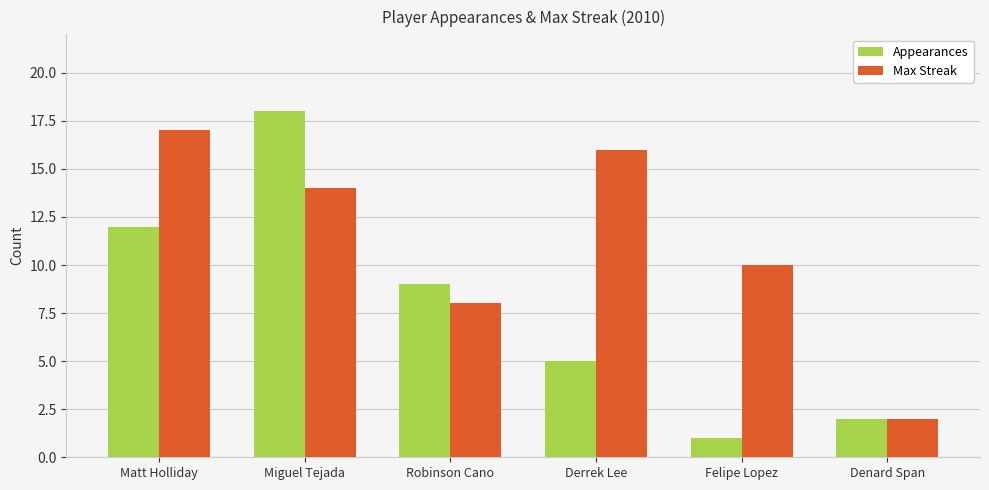

What is the spread (max minus min) of values at Matt Holliday?

5